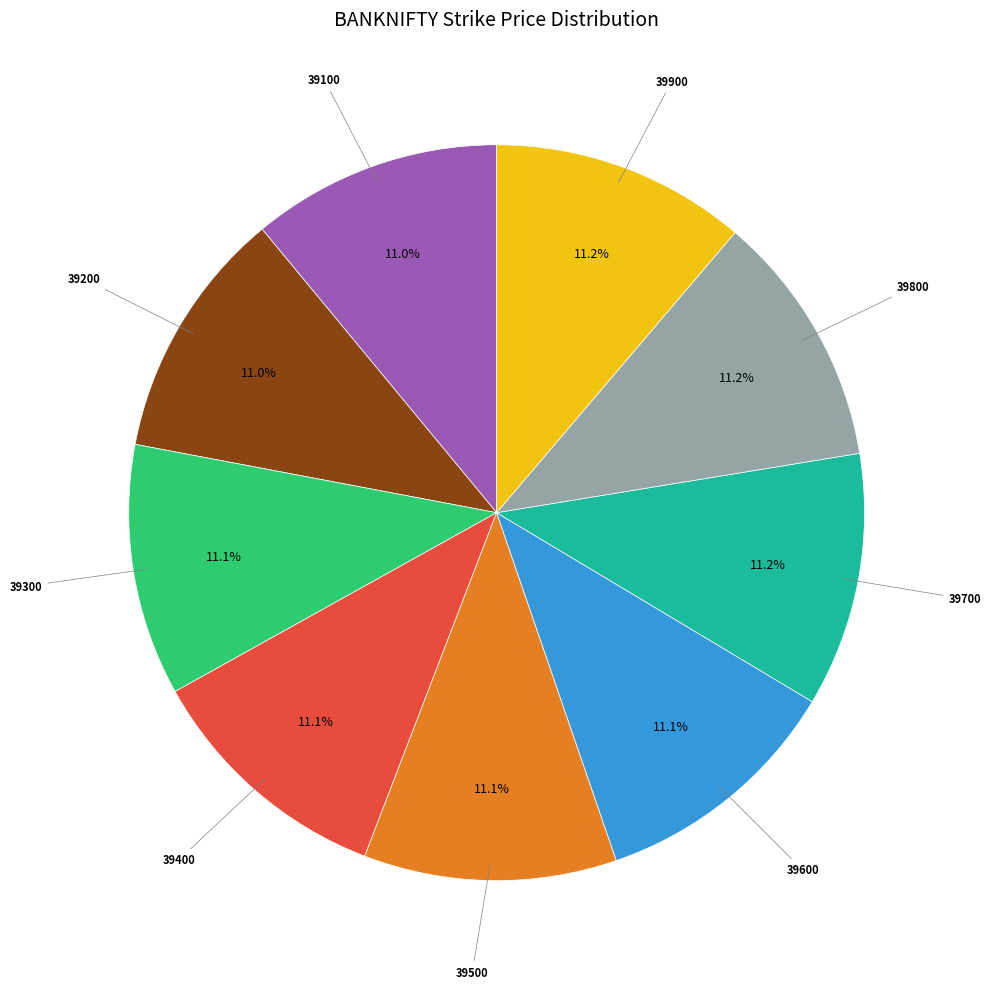

Count the number of slices in the pie.

9